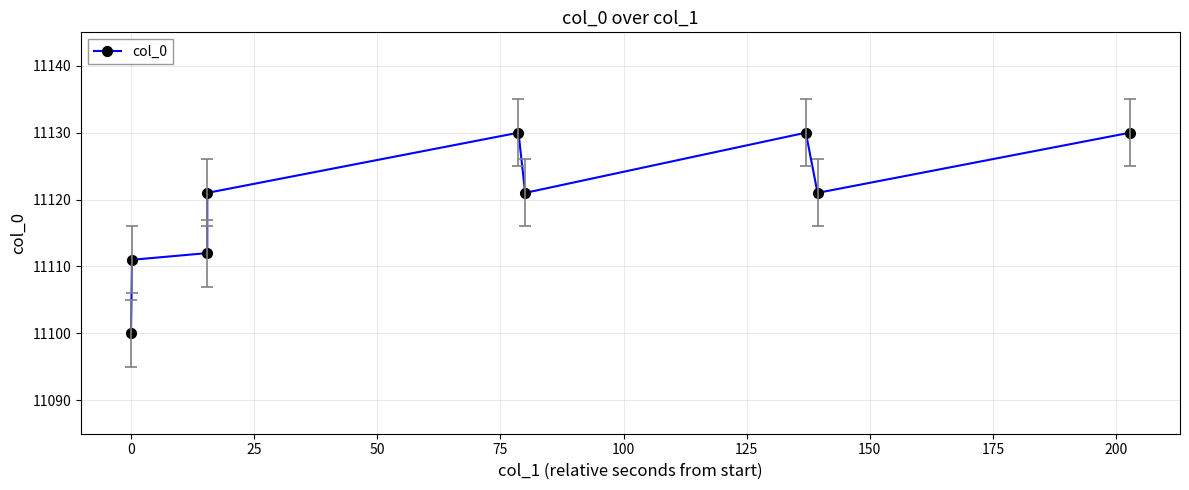

What is the sum of all values?

100076